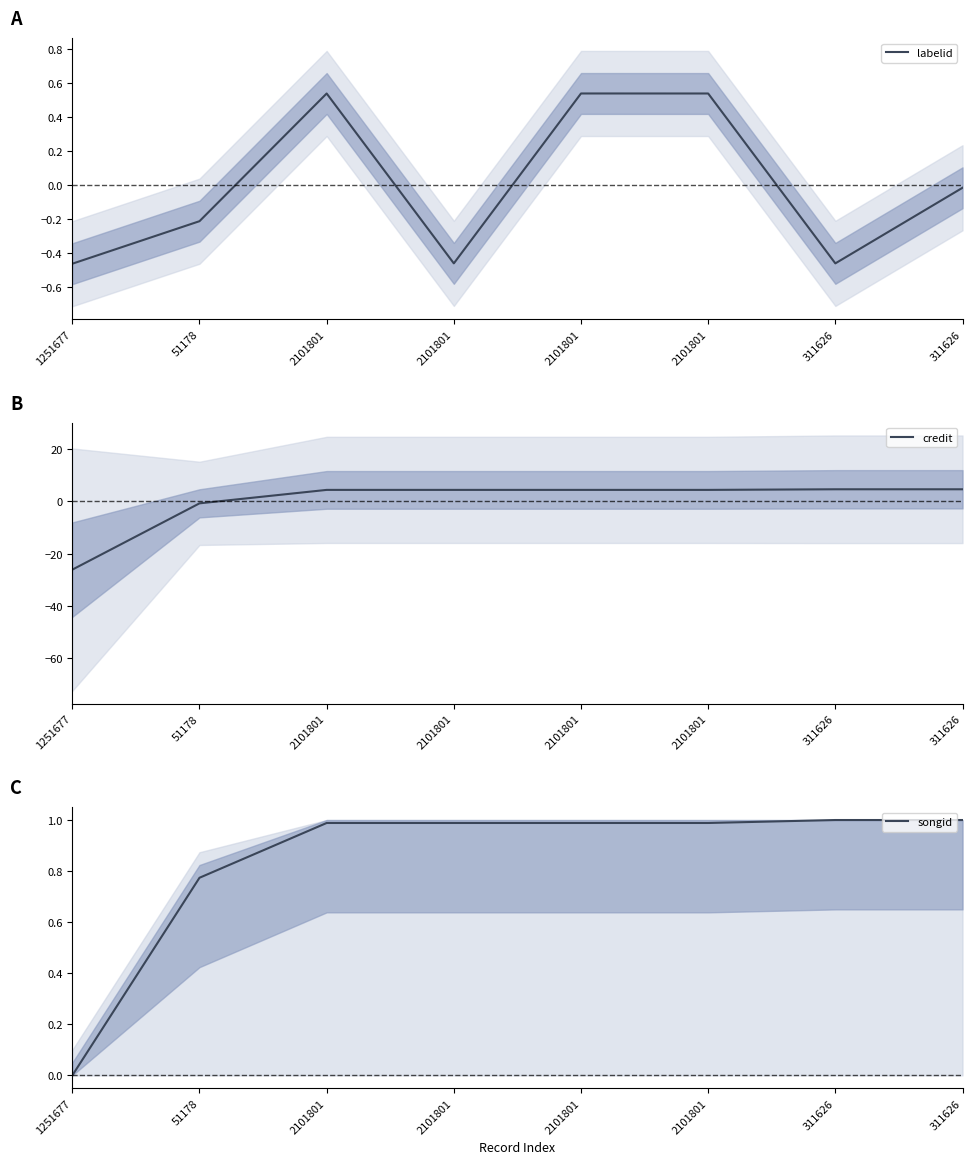

Where is songid nearest to the value 0?

1251677